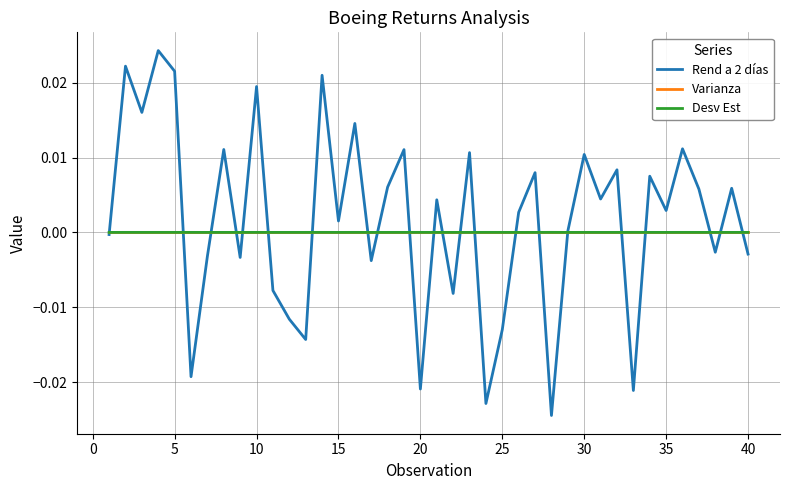

What are all the series names shown in the legend?

Rend a 2 días, Varianza, Desv Est